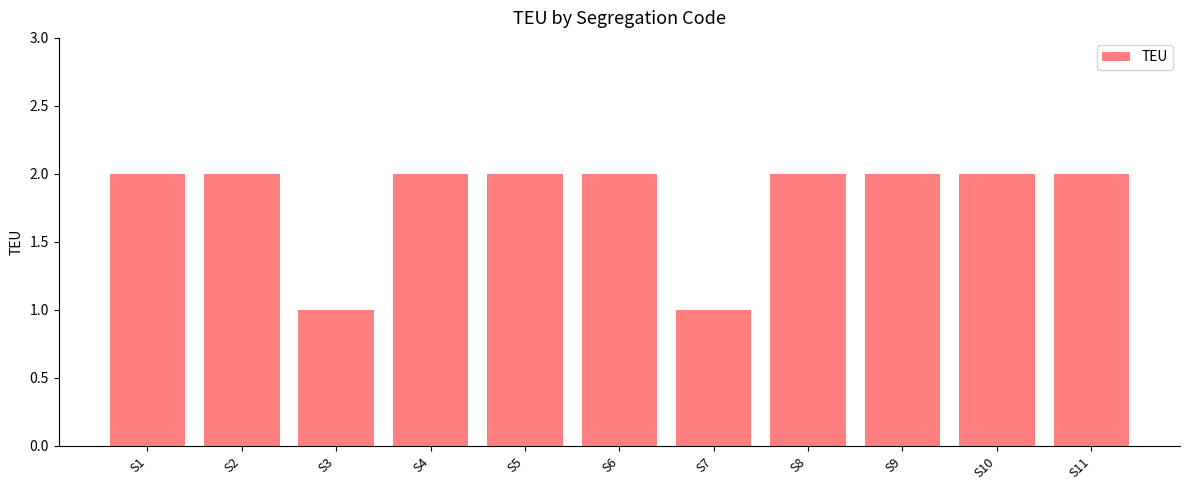

Between S3 and S4, which is larger?

S4